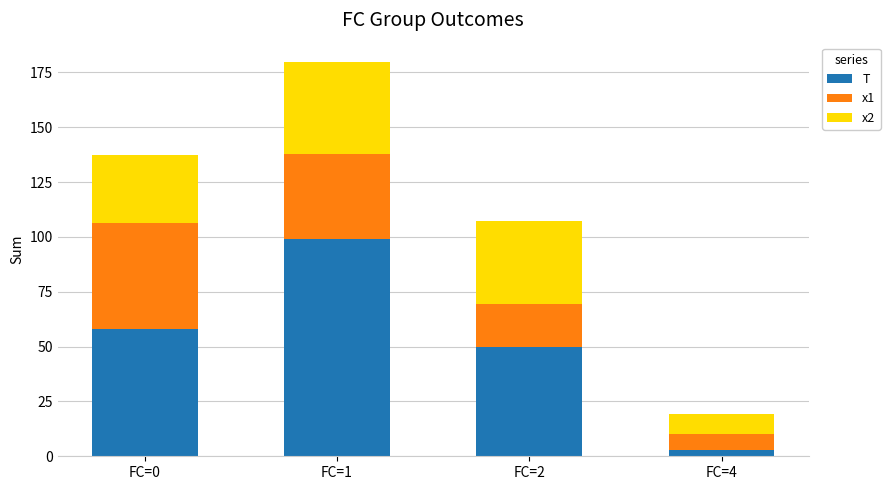

What is the total value across all series at FC=2?

107.2